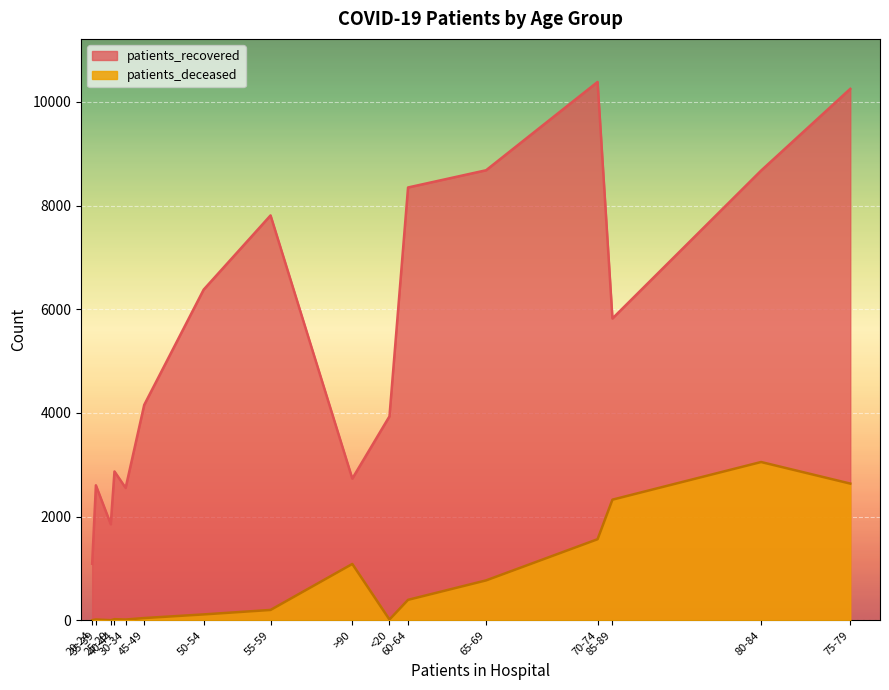

What is the difference between the highest and lowest values at 55-59?

7609